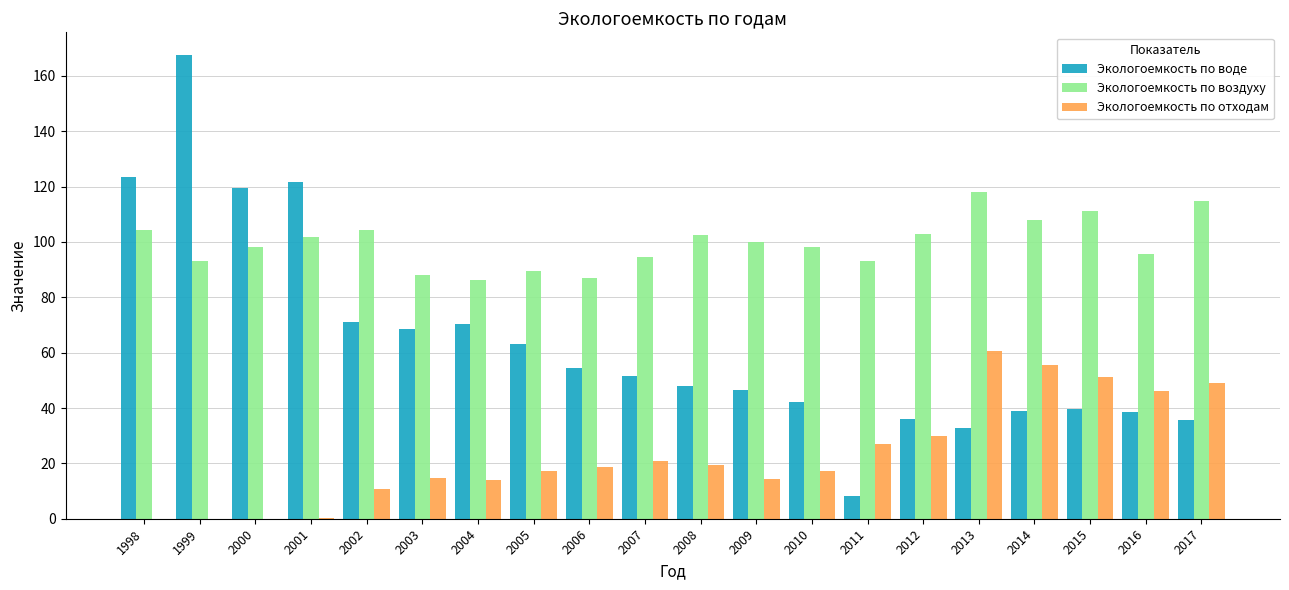

True or false: Экологоемкость по воздуху has a value of 58.1 at 2011.

False